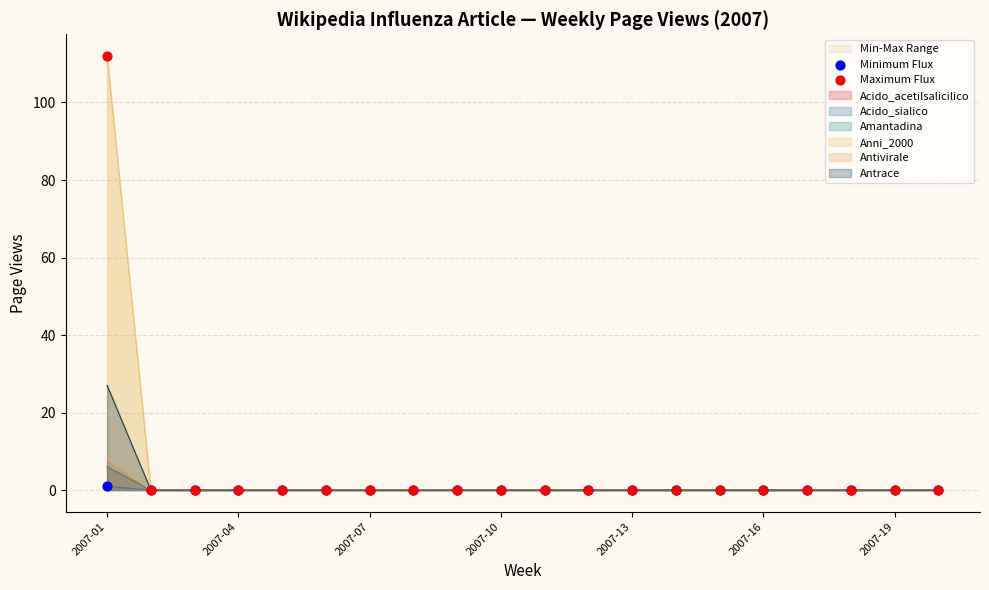

At which category is the sum across all series the highest?

2007-01